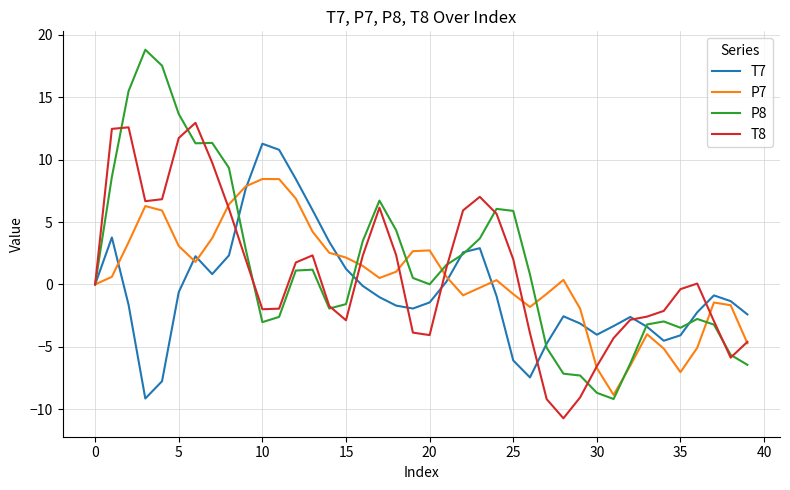

Which series has the widest spread of values?

P8